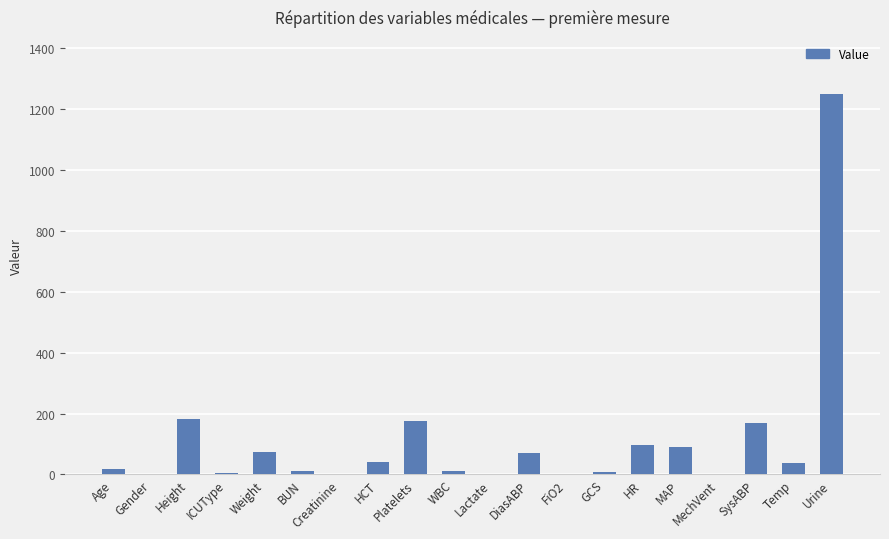

What is the maximum value shown in the chart?

1250.0